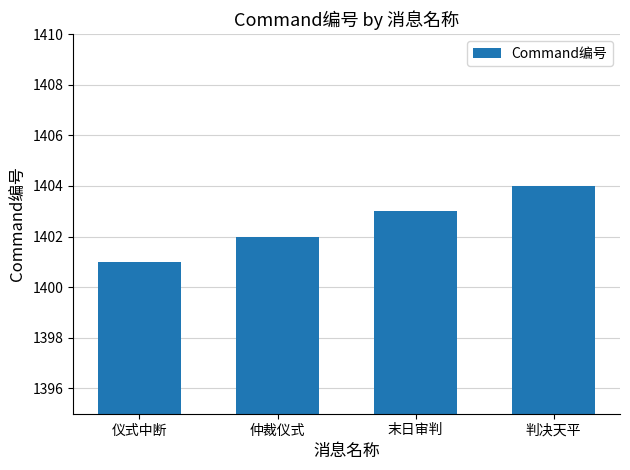

What is the greatest value displayed?

1404